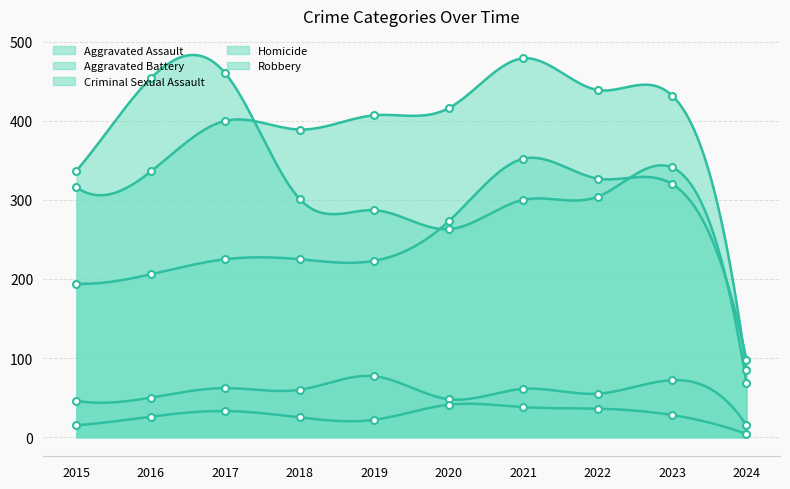

What is the value of the Robbery point at the 8th from the left?

304